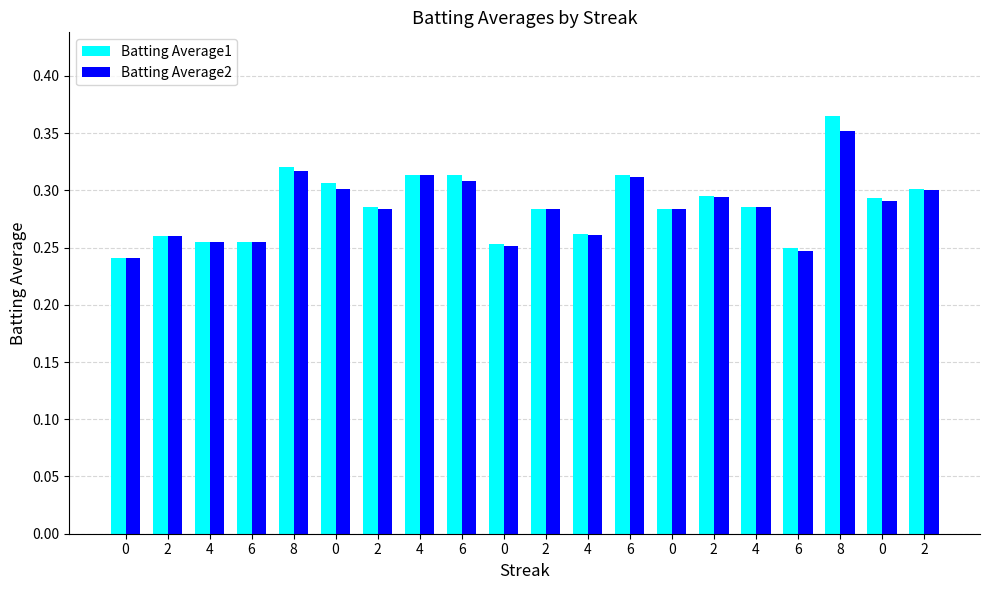

What is the difference between the maximum and second lowest values in the Batting Average2 series?

0.1